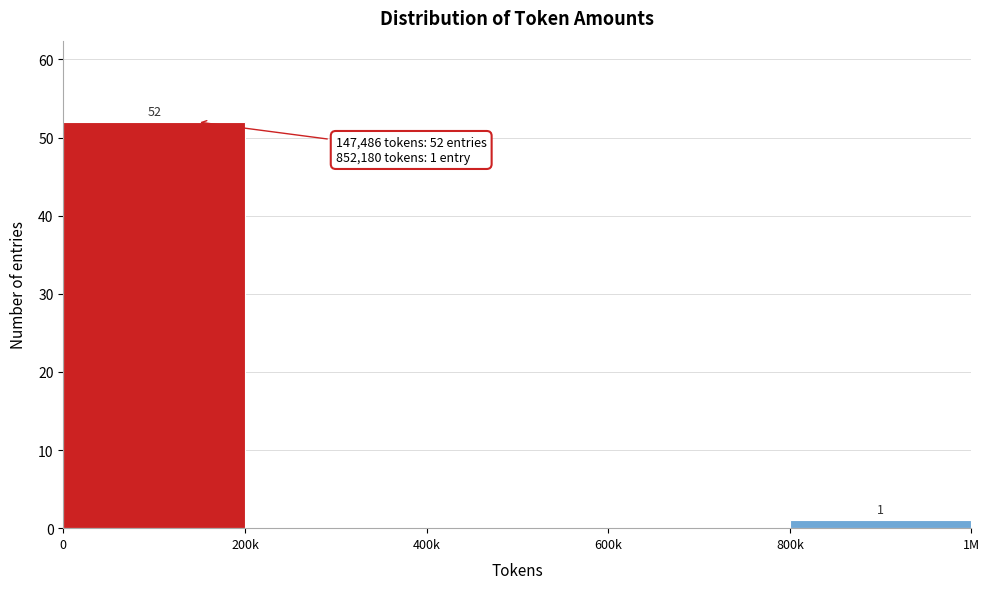

Reading left to right, extract all data points from this chart.

0=52	200k=0	400k=0	600k=0	800k=1